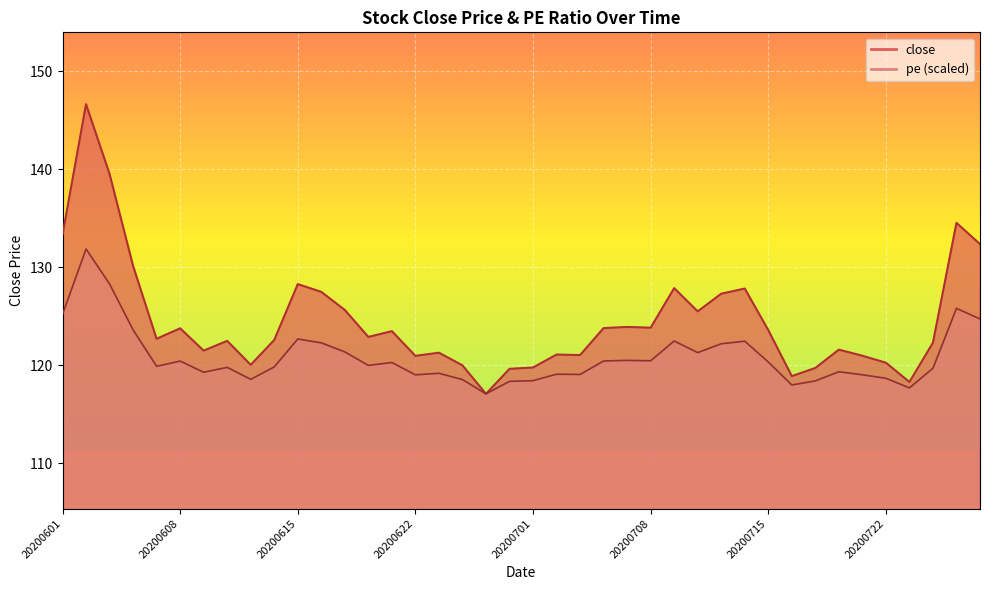

True or false: pe and close intersect in this chart.

False